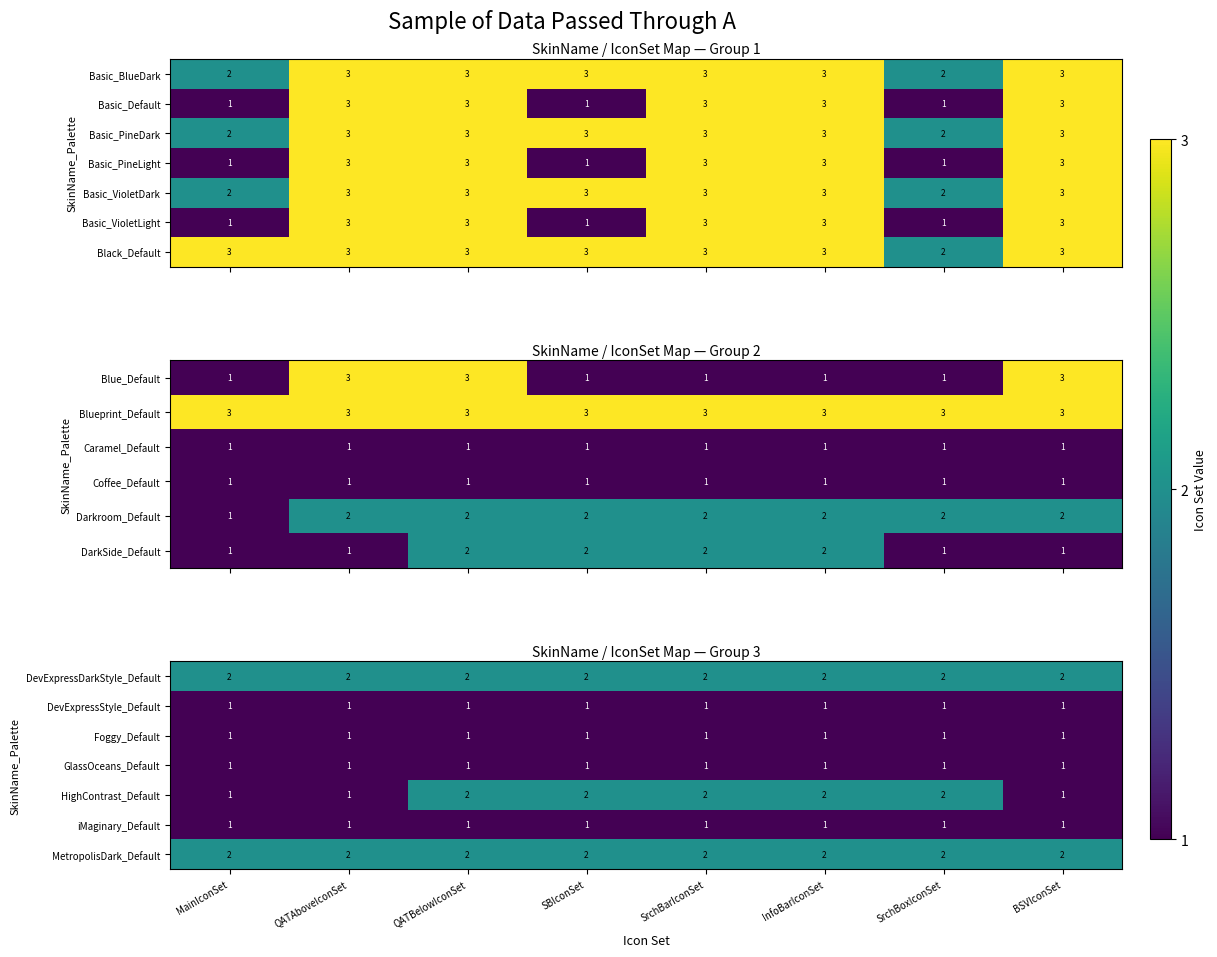

At how many categories does at least one series exceed 1?

8